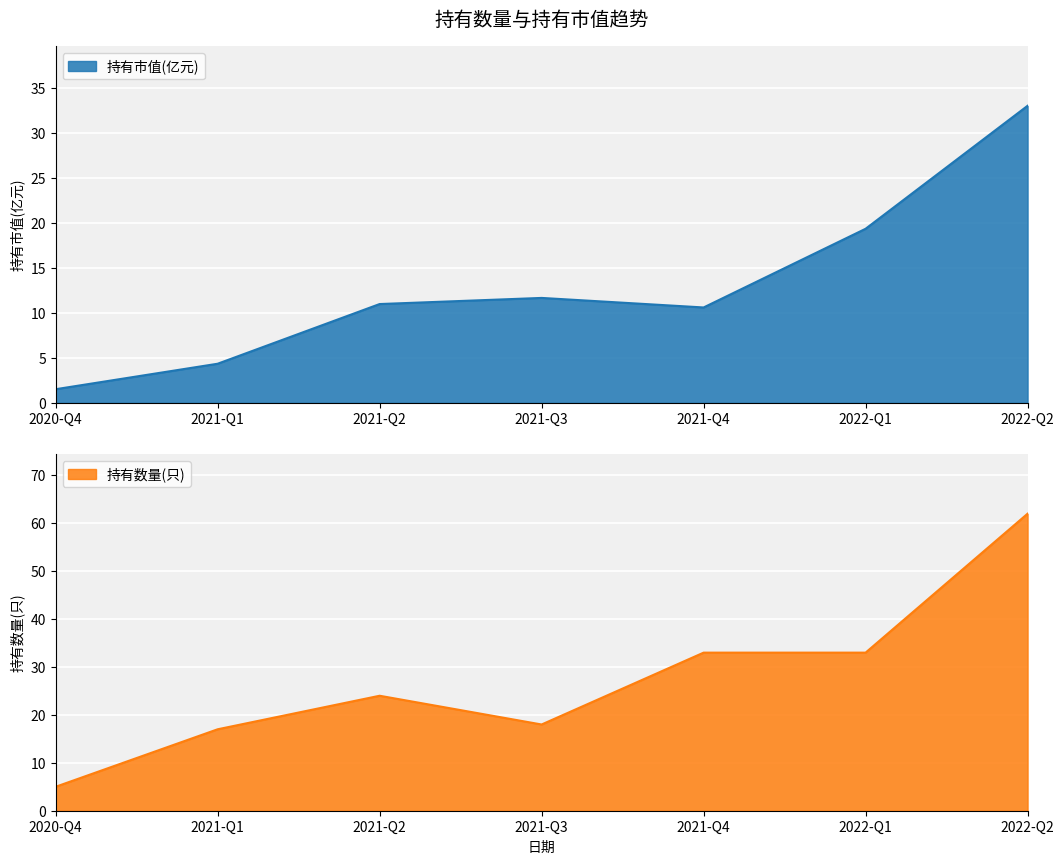

Which series has the largest total across all categories?

持有数量(只)